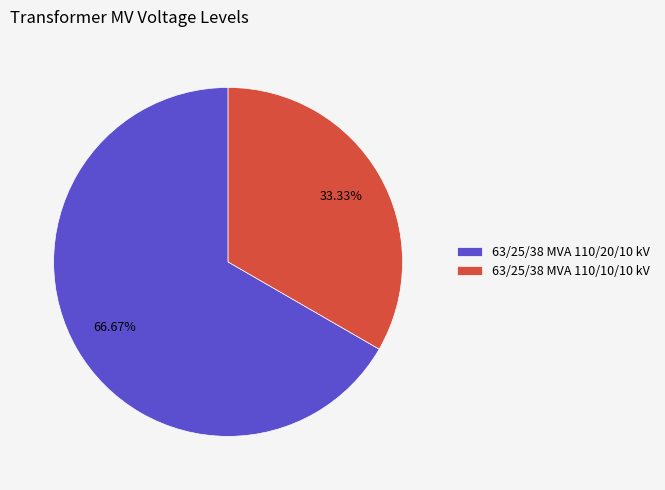

To the nearest percent, what is the combined percentage of 63/25/38 MVA 110/10/10 kV and 63/25/38 MVA 110/20/10 kV?

100%